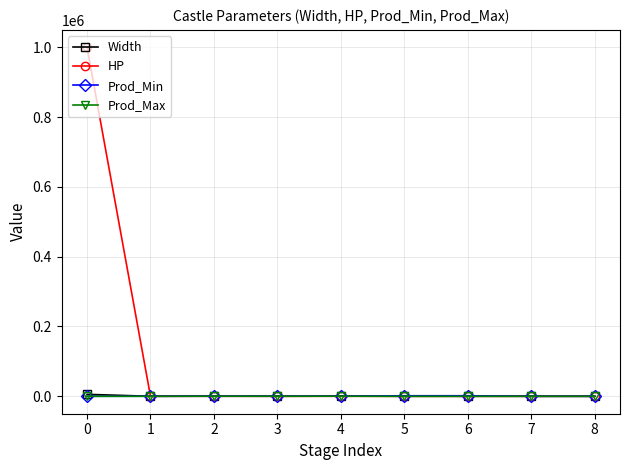

What is the highest value of the HP series?

999999